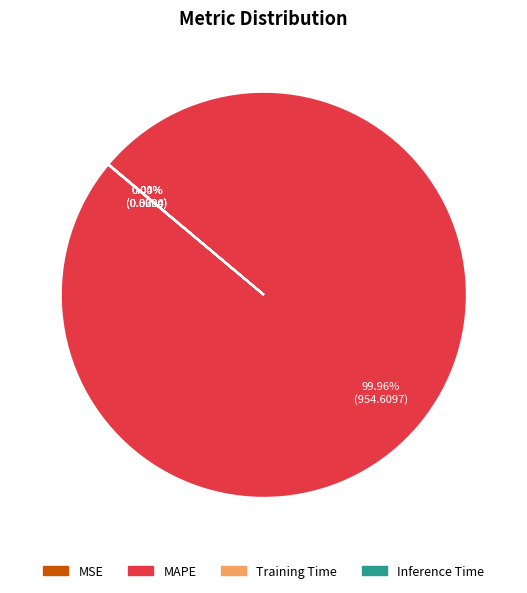

Which slice is the largest?

MAPE